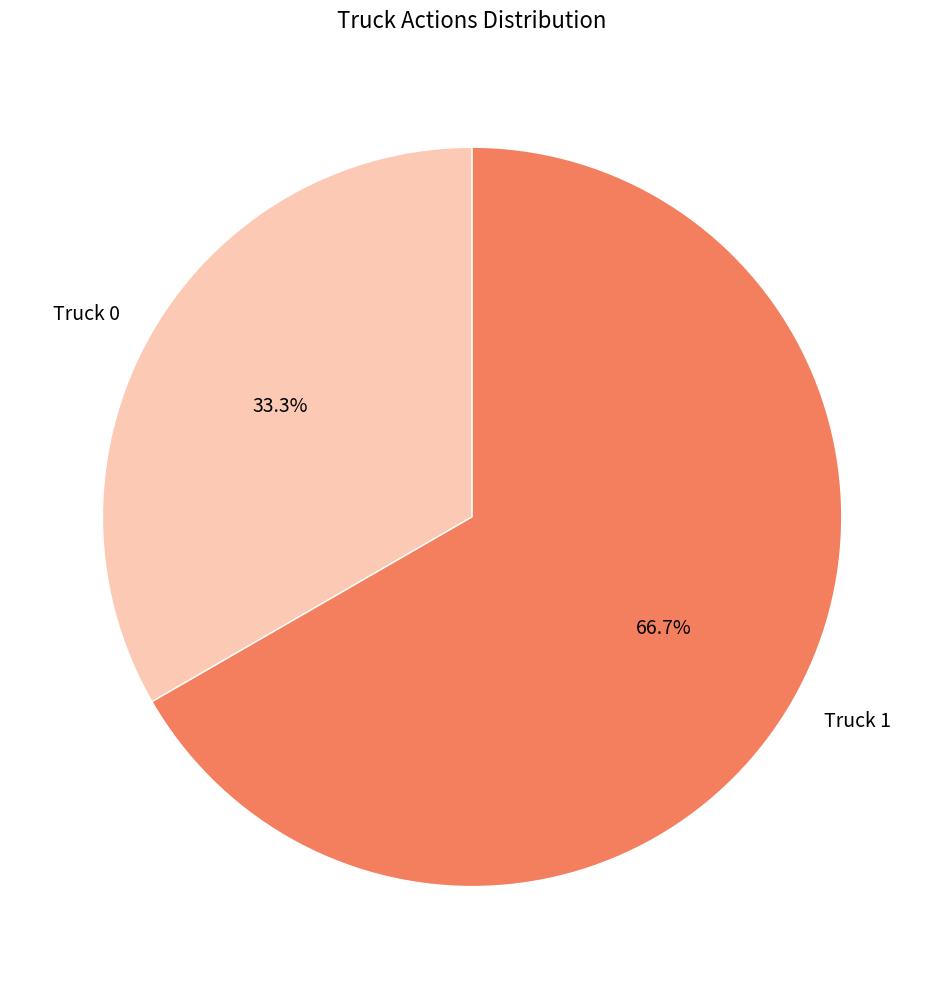

Rank the categories by value from highest to lowest.

Truck 1, Truck 0